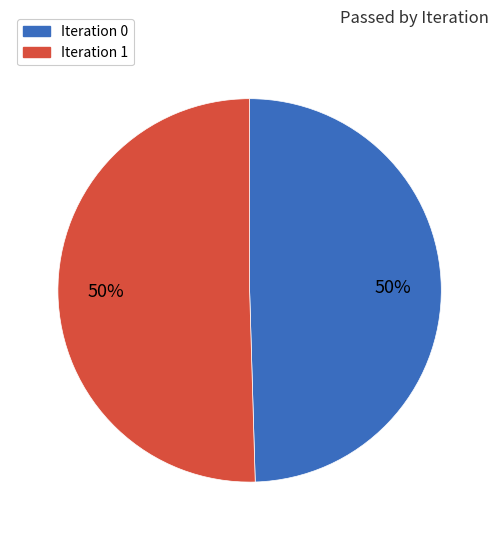

To the nearest percent, what is the average slice percentage?

50%